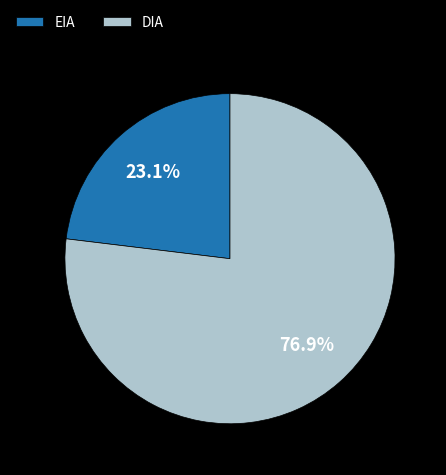

Which has a higher value, EIA or DIA?

DIA